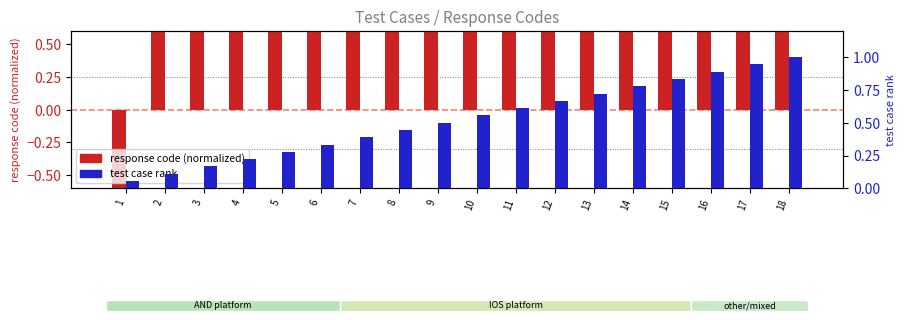

Reading left to right, extract all data points from this chart.

response code (normalized): 1=-1.0	2=1.0	3=1.0	4=1.0	5=1.0	6=1.0	7=1.0	8=1.0	9=1.0	10=1.0	11=1.0	12=1.0	13=1.0	14=1.0	15=1.0	16=1.0	17=1.0	18=1.0
test case rank: 1=0.1	2=0.1	3=0.2	4=0.2	5=0.3	6=0.3	7=0.4	8=0.4	9=0.5	10=0.6	11=0.6	12=0.7	13=0.7	14=0.8	15=0.8	16=0.9	17=0.9	18=1.0